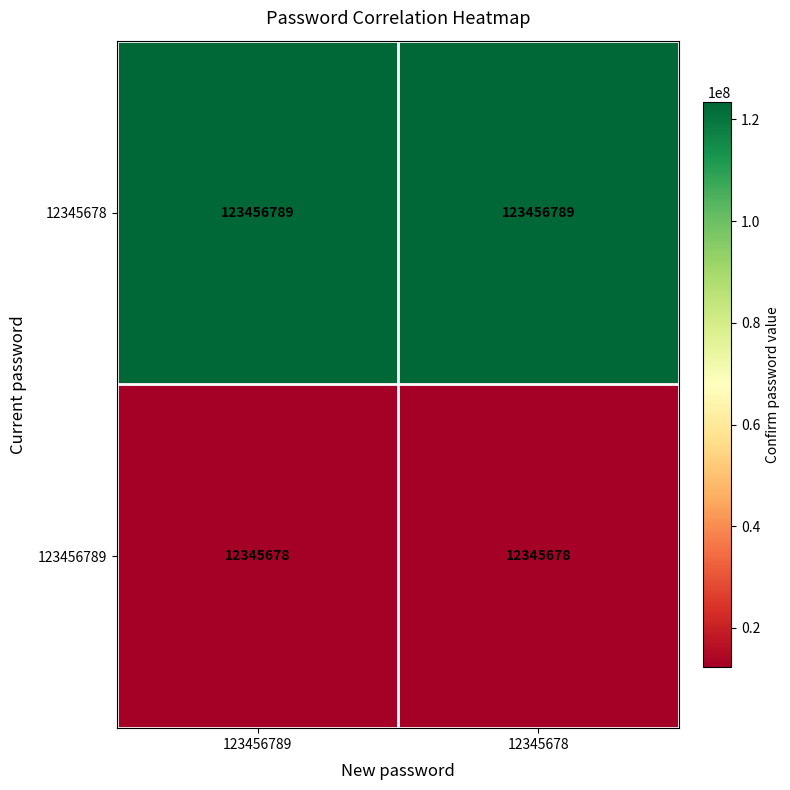

What is the maximum value for 123456789?

12345678